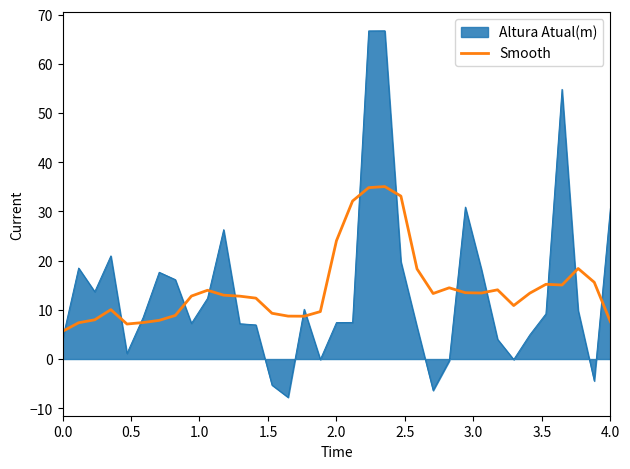

What is the difference between the maximum and minimum values in the Smooth series?

29.4